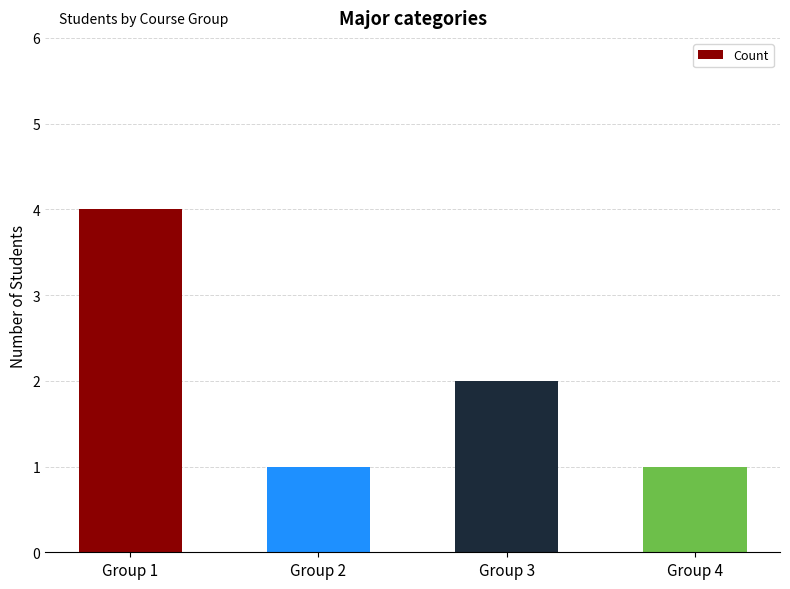

What is the change in value from Group 2 to Group 3?

+1